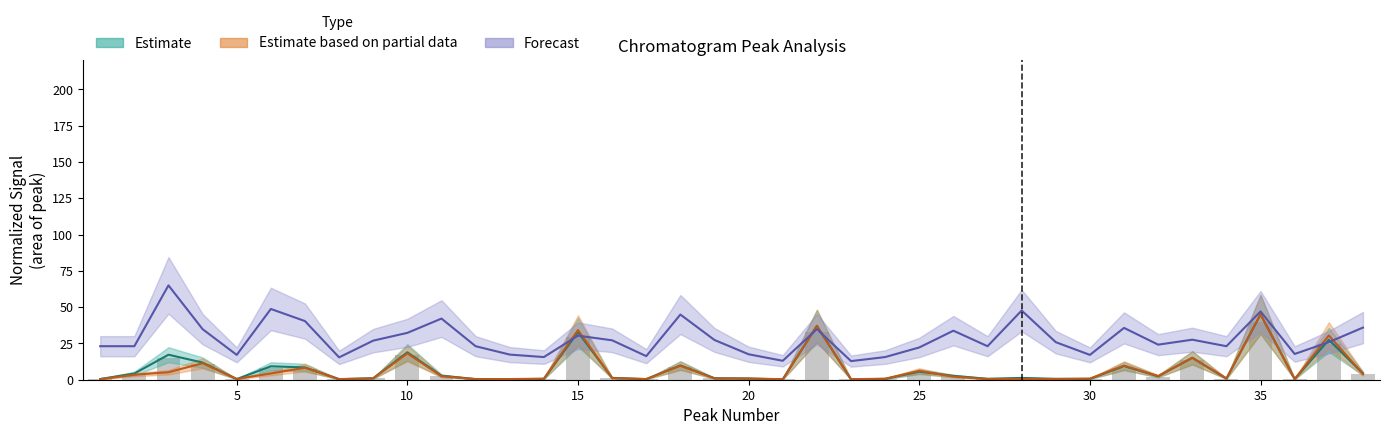

Does the chart contain stacked bars?

No